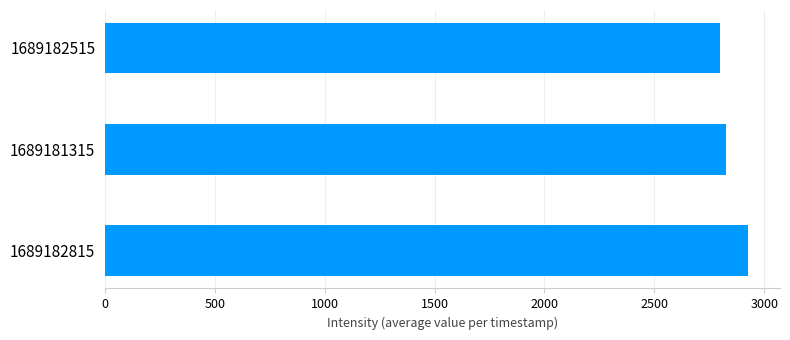

How many values are below 2826?

1